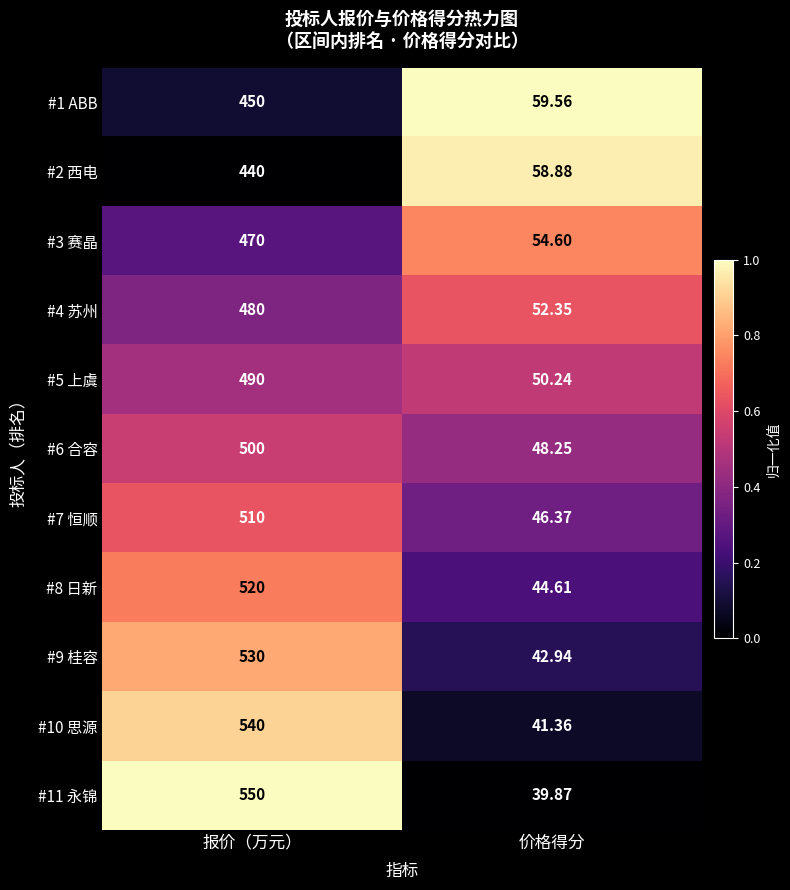

Is the value of #7 恒顺 at 报价（万元） greater than the value of #4 苏州 at 价格得分?

Yes